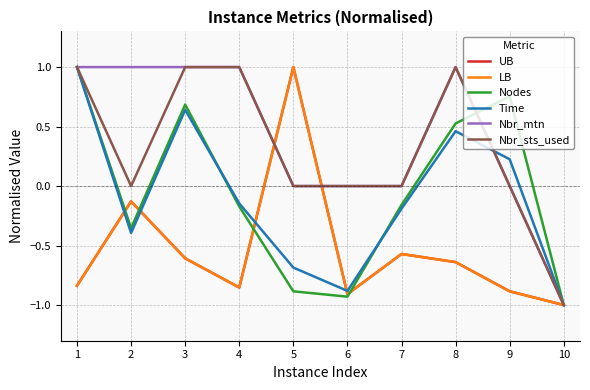

Where is the first local maximum for Nbr_mtn?

8